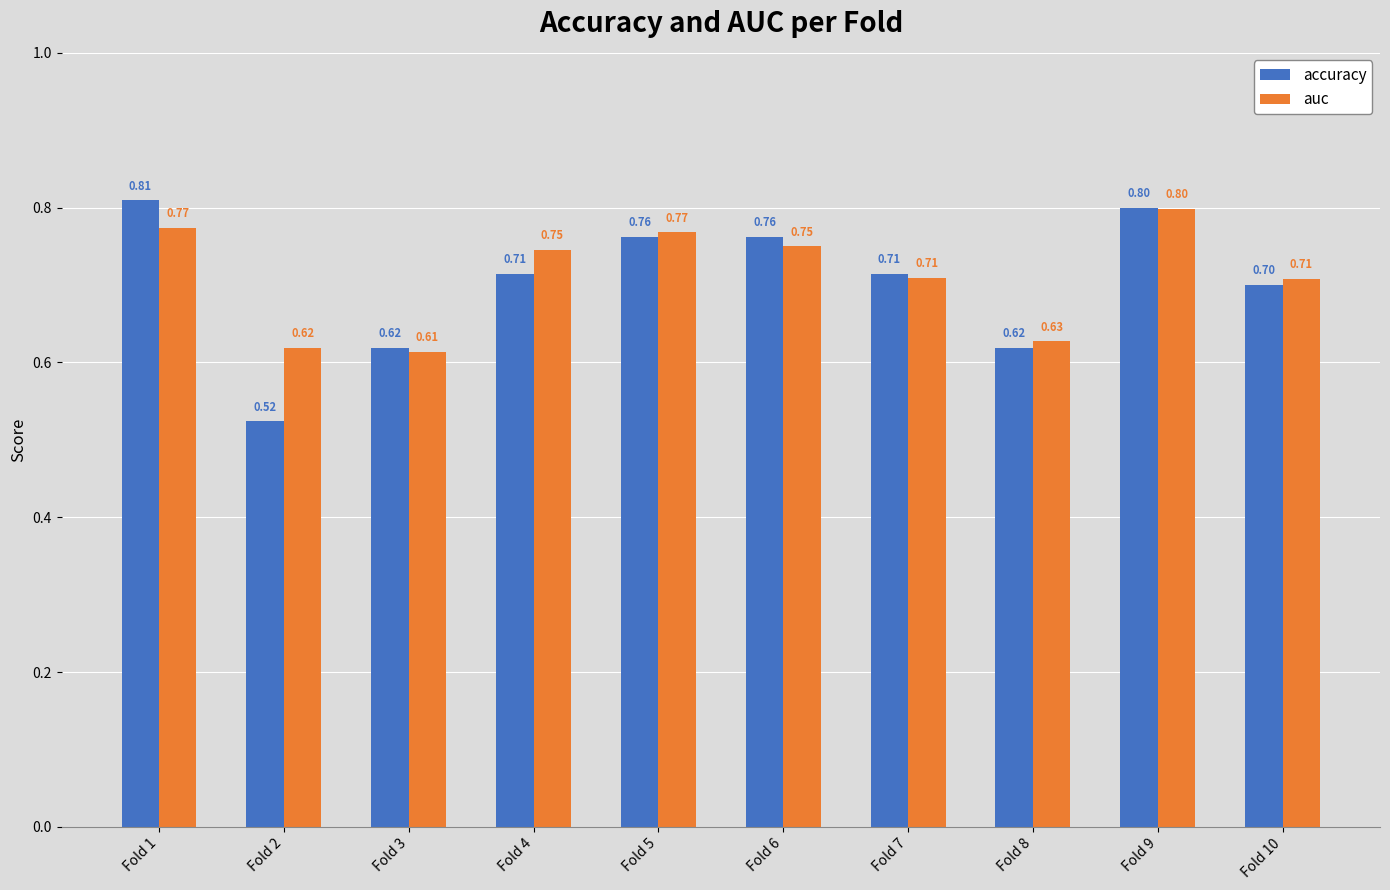

Which series changed the most between Fold 2 and Fold 6?

accuracy